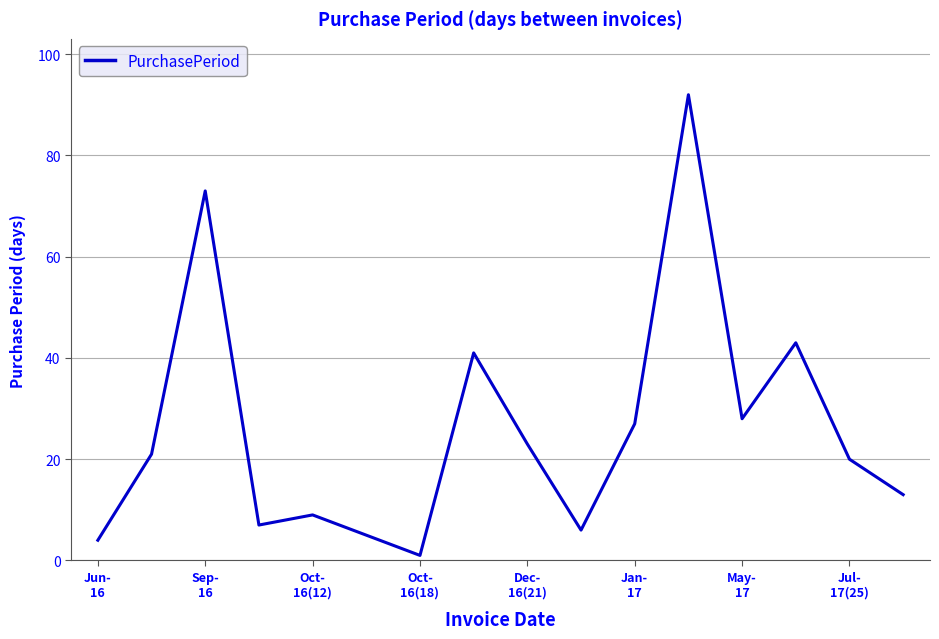

What is the difference between the maximum and minimum values?

91